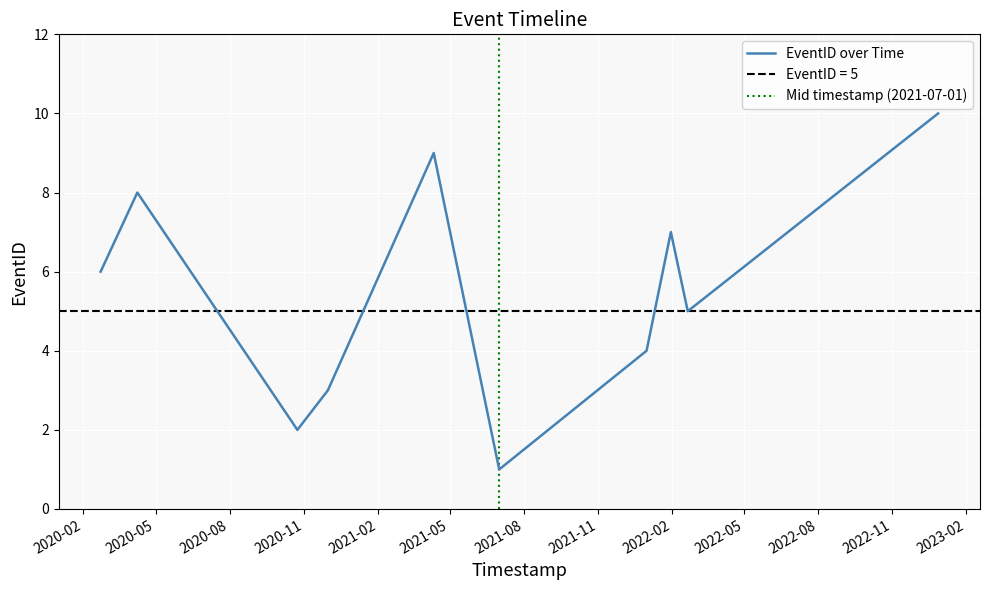

What is the difference between the values at 2022-01-30 08:29:00 and 2020-10-23 22:42:00?

5